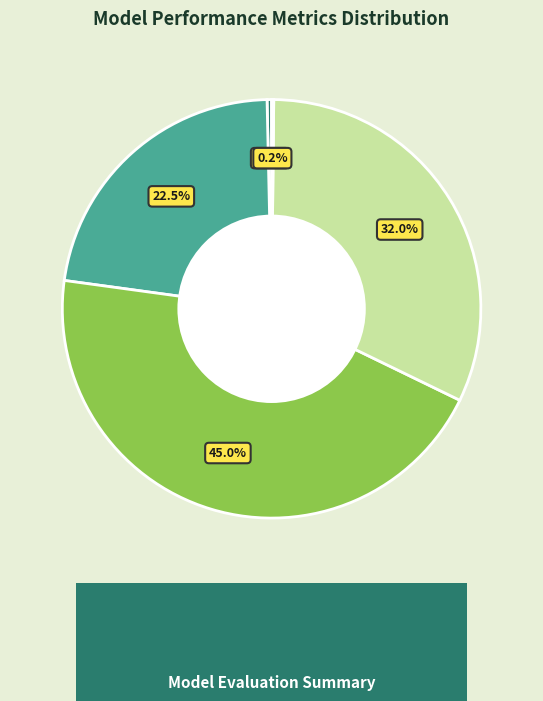

Is there any slice that represents more than half of the pie?

No